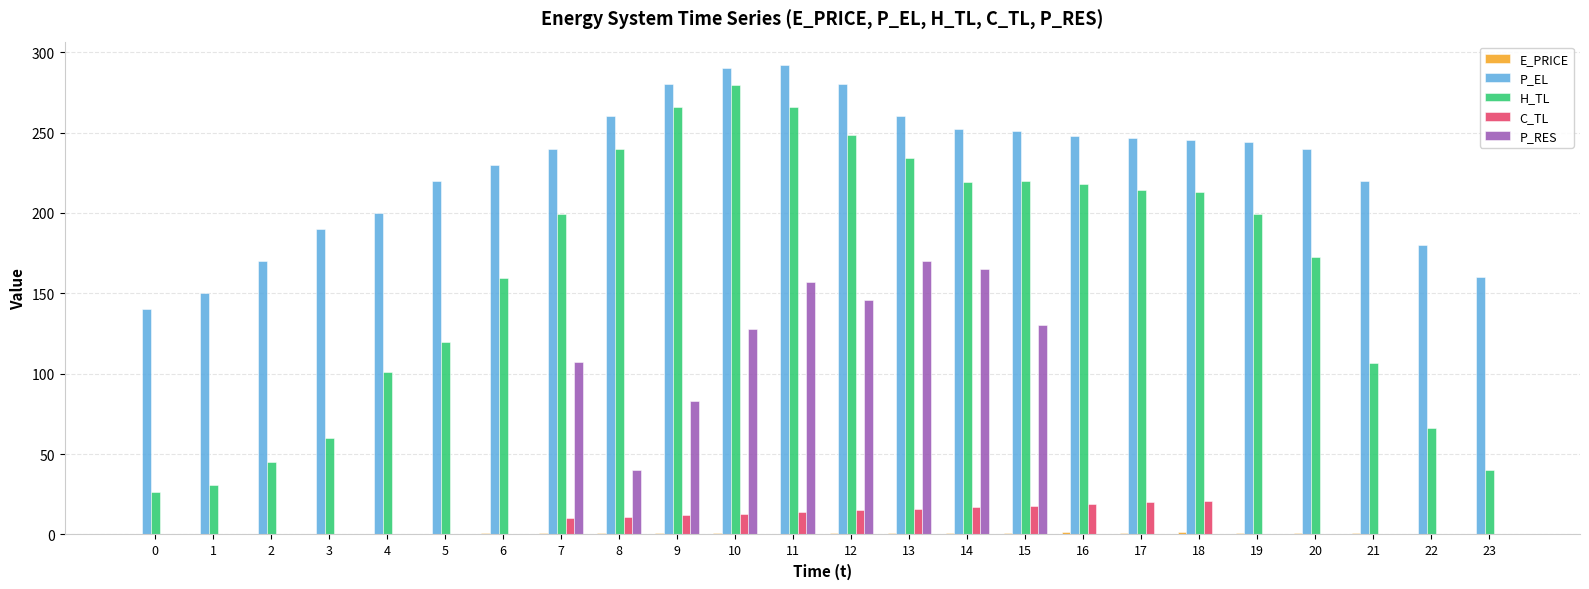

At which label does H_TL first exceed 199?

7